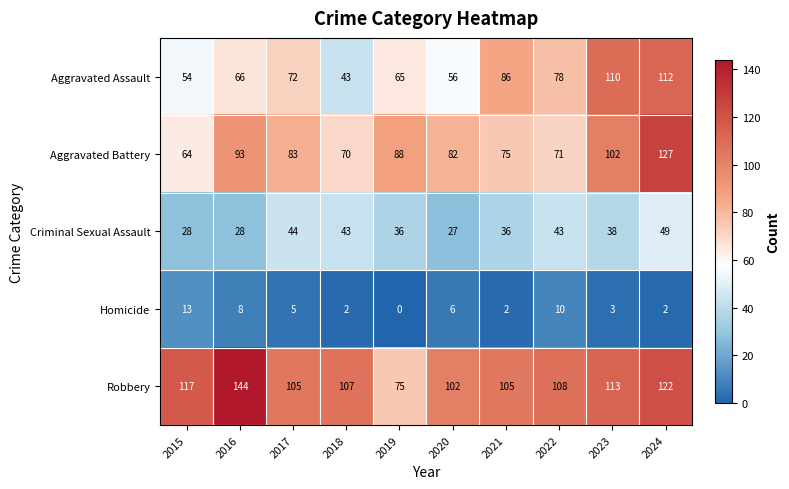

At which category is the sum across all series the highest?

2024